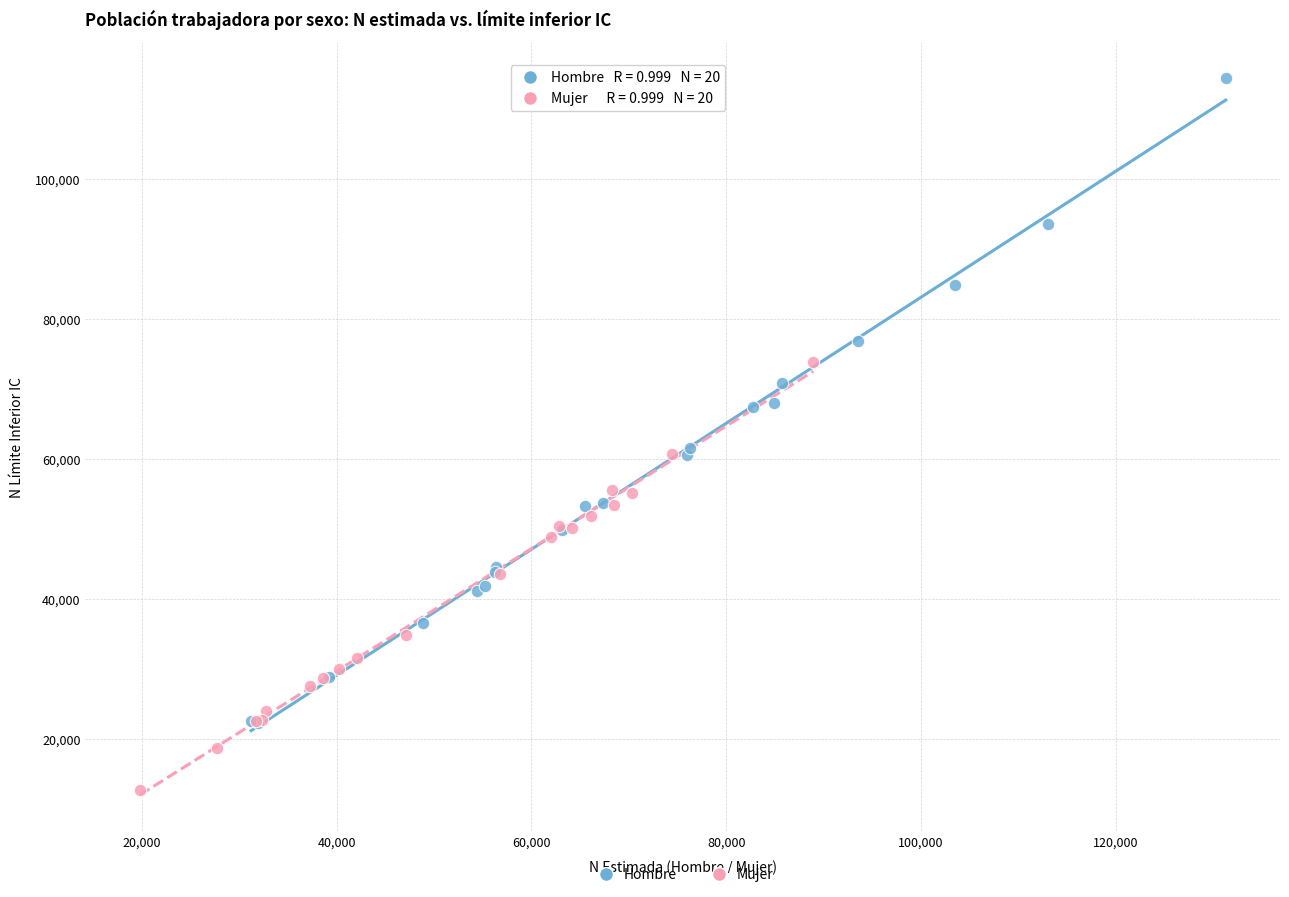

Which series has the widest spread of Y values?

Hombre